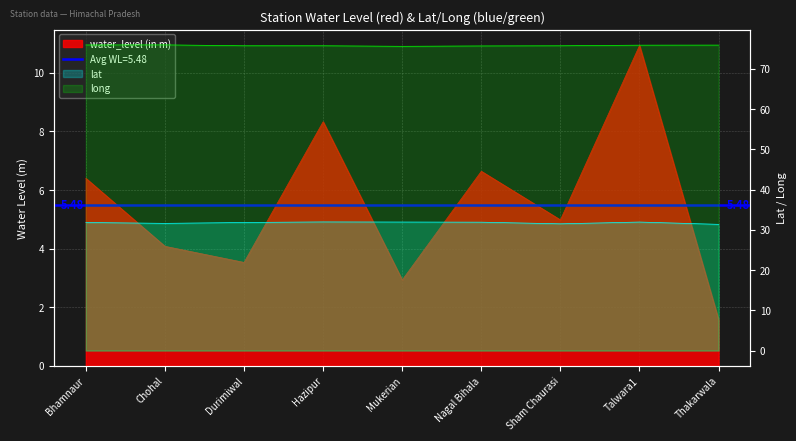

What is the value of the water_level (in m) point at the 1st from the left?

6.4